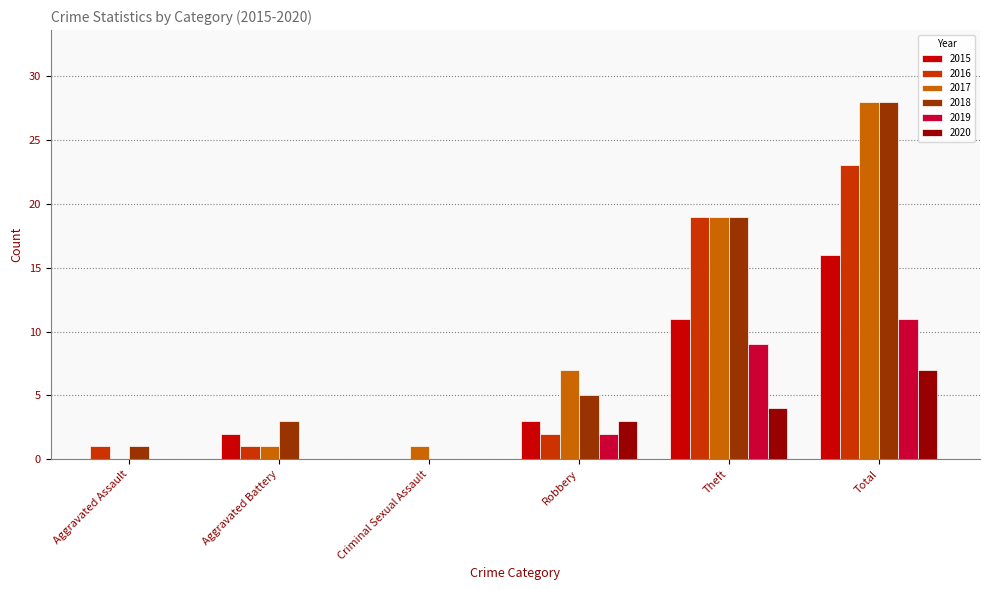

Between Aggravated Battery and Criminal Sexual Assault, which series saw the biggest shift?

2018